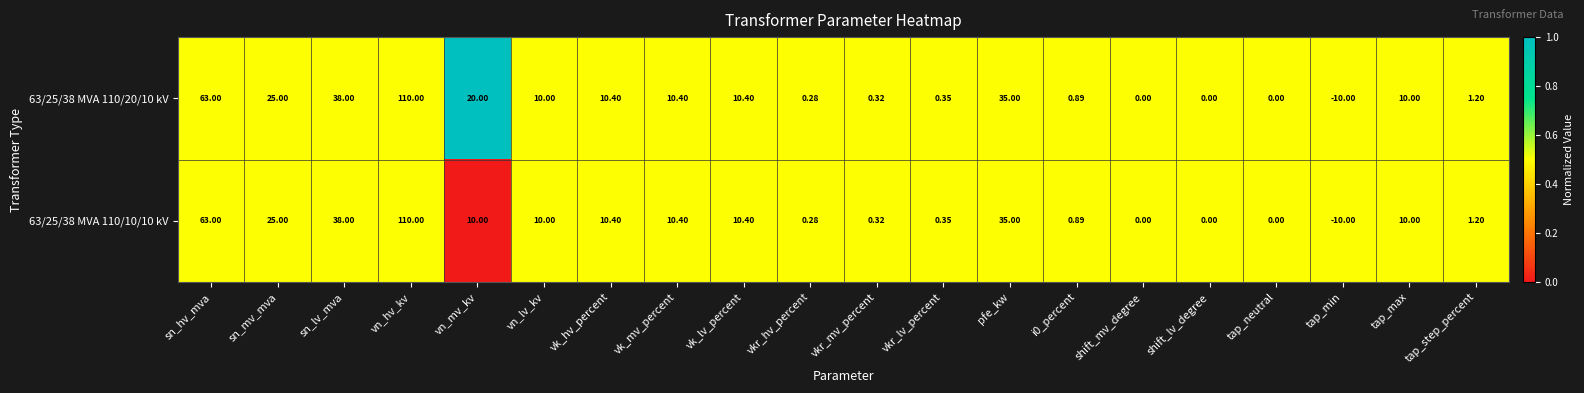

At which label is 63/25/38 MVA 110/20/10 kV closest to 50?

sn_lv_mva